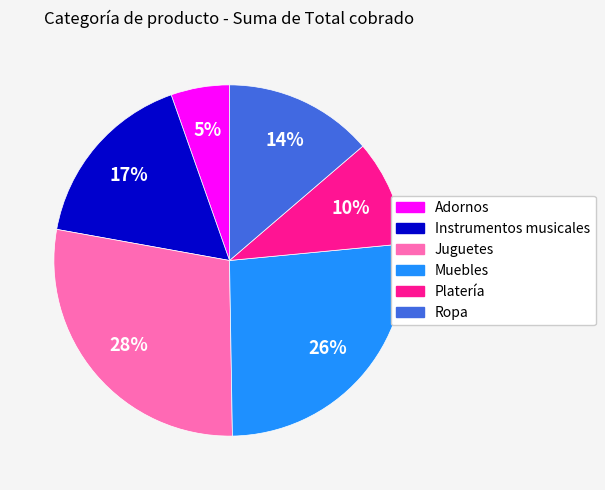

Is the sum of Muebles and Juguetes greater than half?

Yes